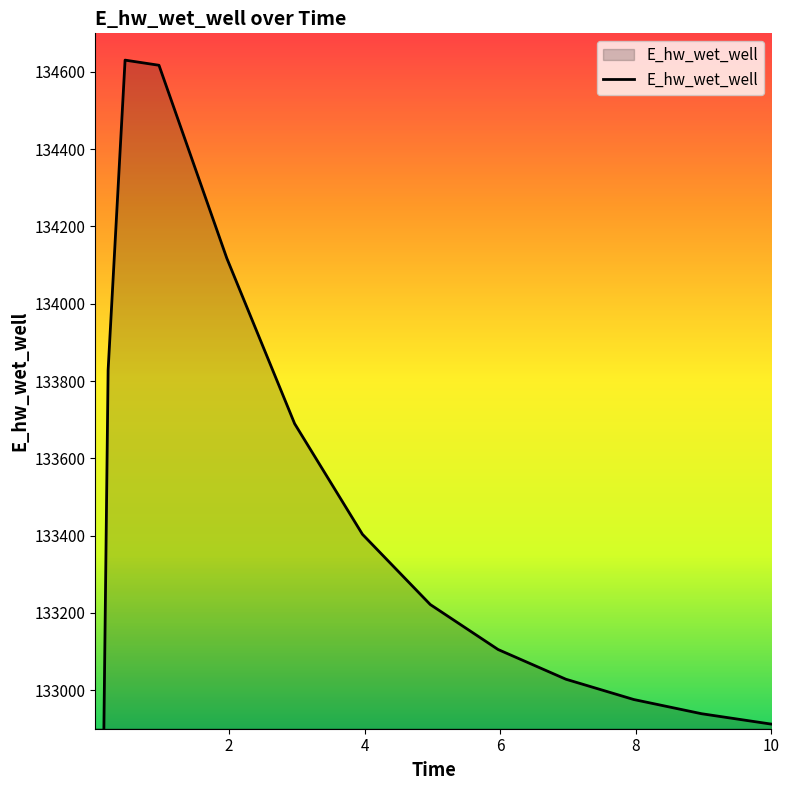

Reading left to right, transcribe all the data shown in this chart.

129071.3	131971.9	133828.4	134630.6	134617.3	134117.8	133689.6	133403.2	133221.5	133105.0	133028.1	132975.6	132938.8	132912.7	132912.0